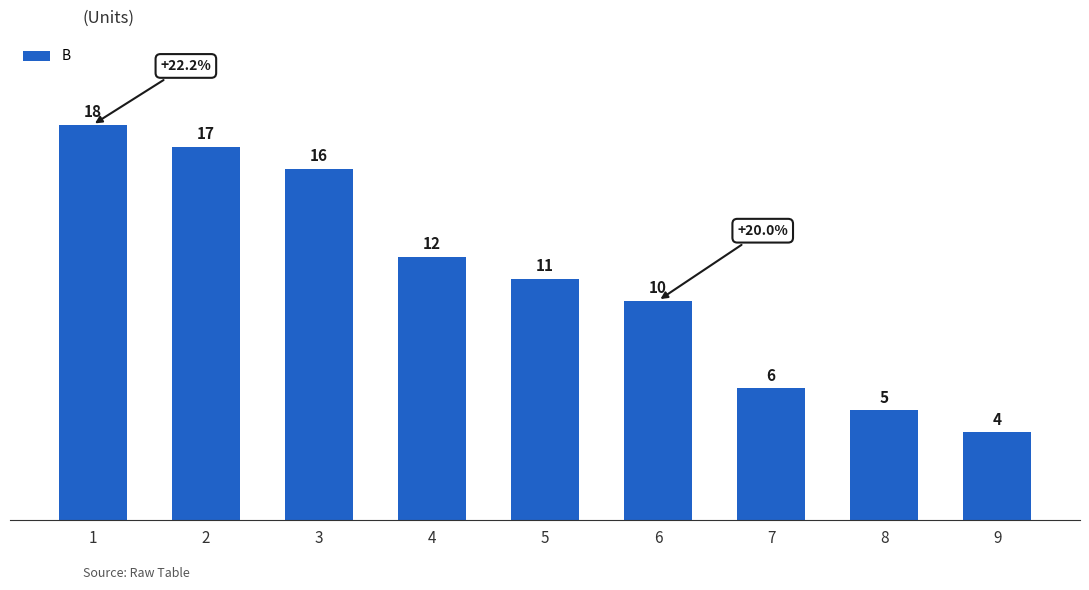

What is the sum of all values?

99